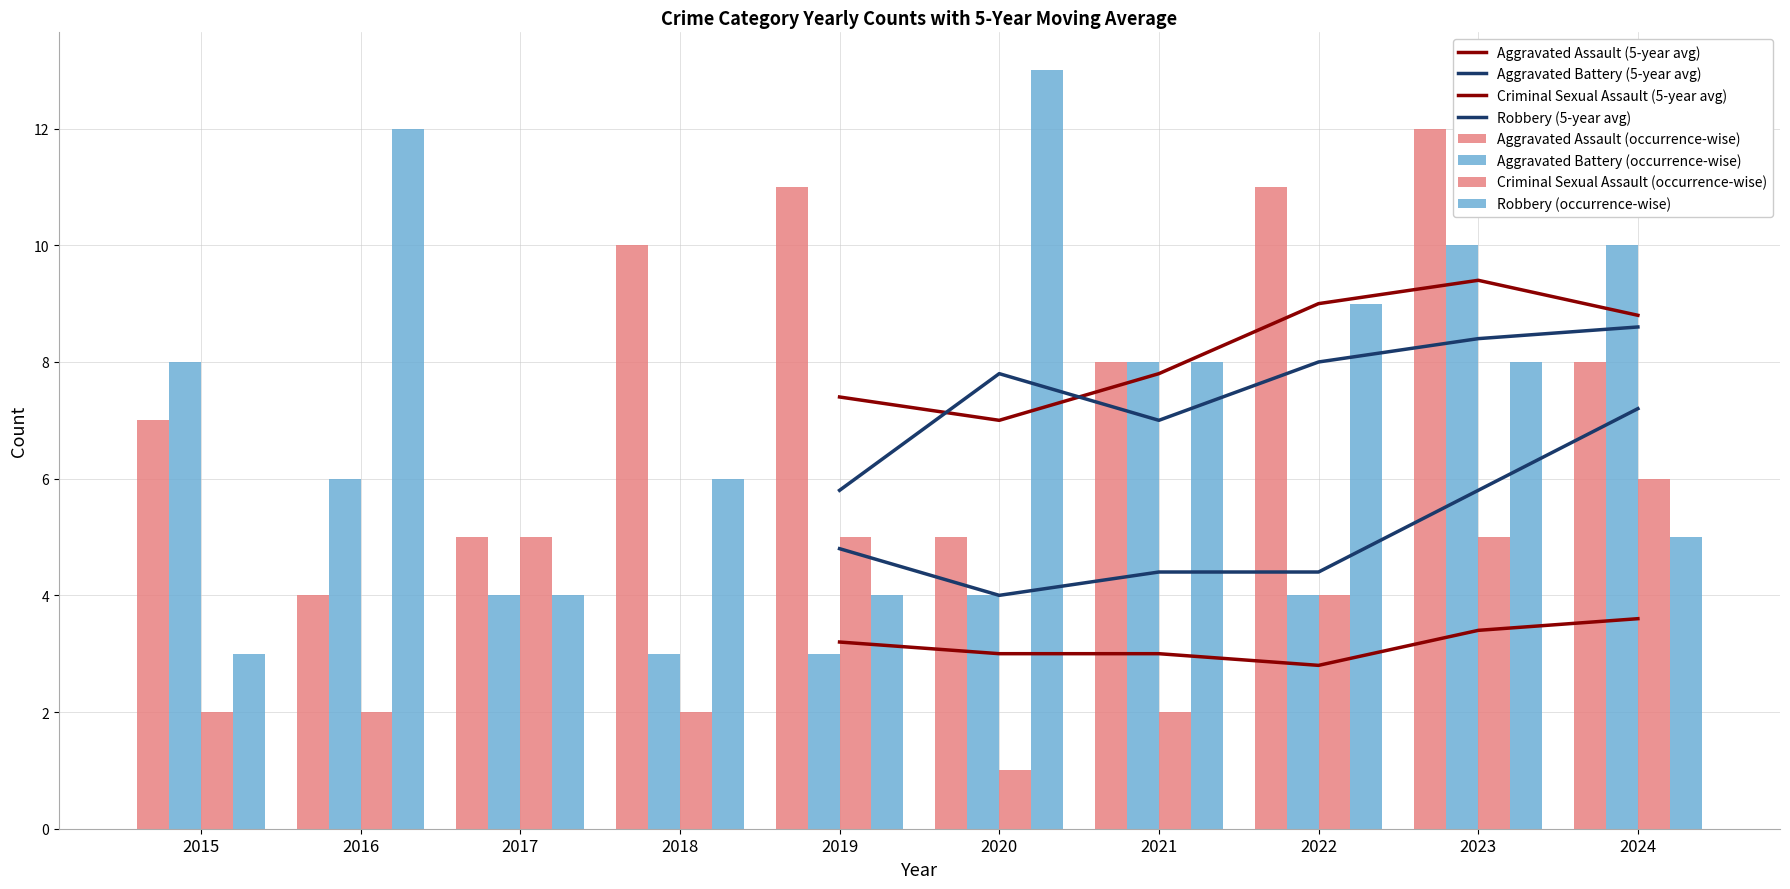

List the series in order of their peak value, lowest first.

Criminal Sexual Assault, Aggravated Battery, Aggravated Assault, Robbery